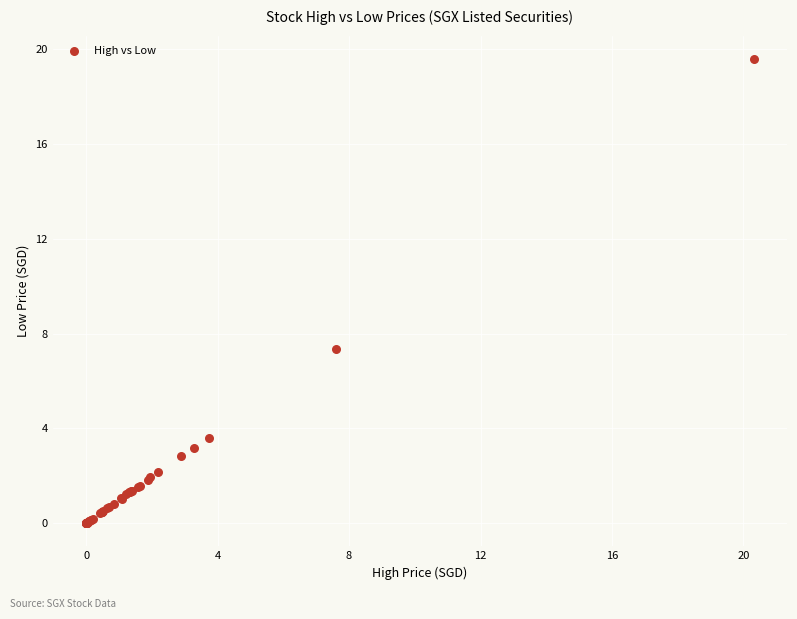

What Y value in the scatter plot is closest to 9?

7.4